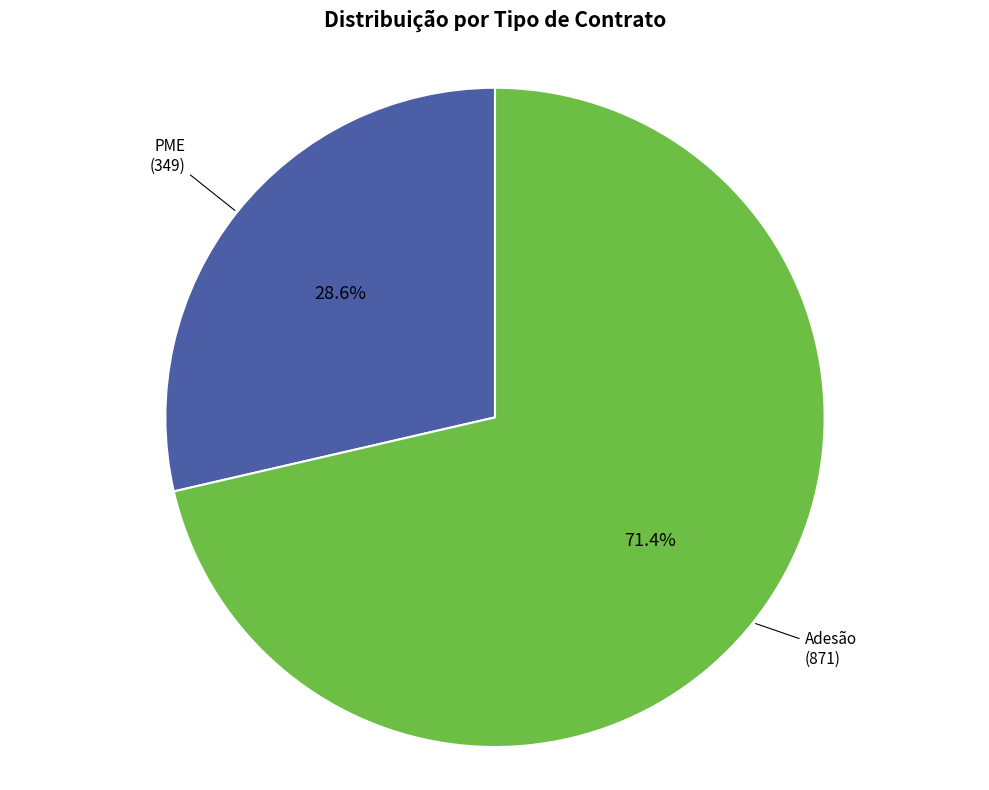

Is there any slice that represents more than half of the pie?

Yes